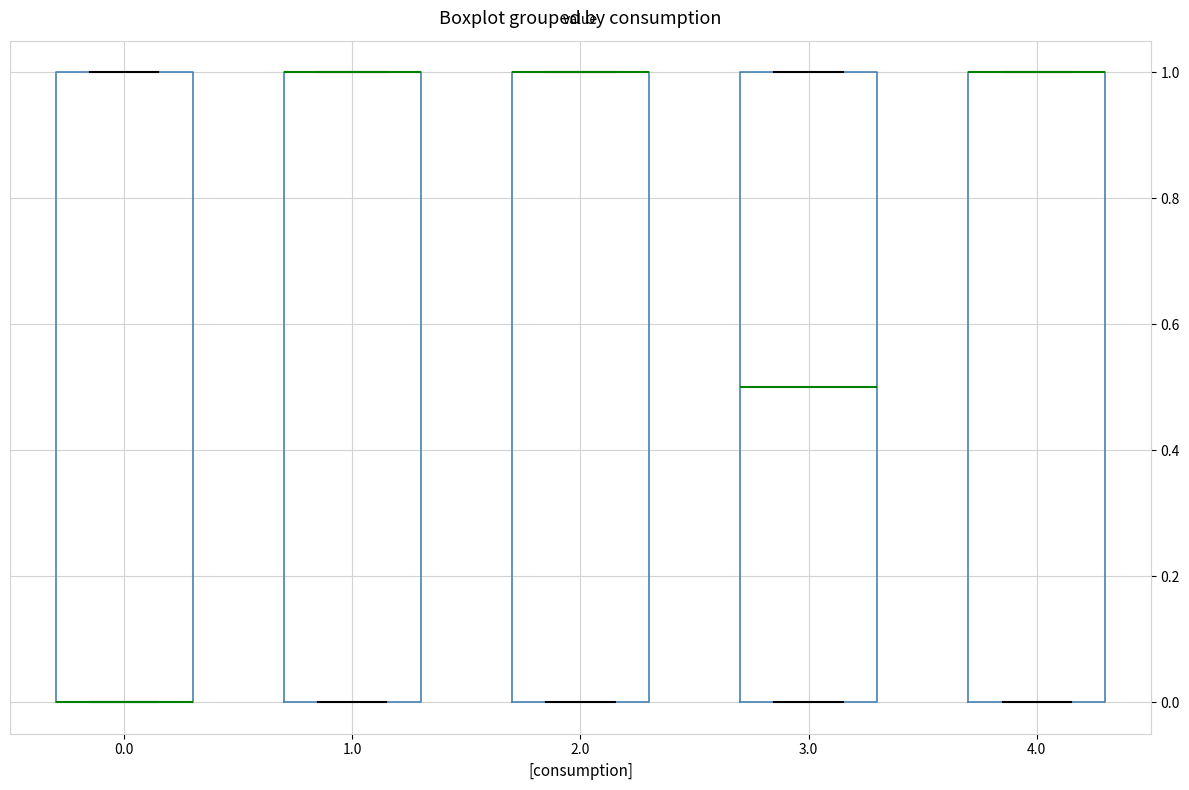

Reading left to right, transcribe this box plot: for each box, give where its median line is, the range the box spans, and where its two whiskers end, as read against the y-axis. The values are not printed on the chart, so give them approximately, as read against the axis.

0.0: median 0.0 (drawn on the box's lower edge), box 0.0 to 1.0, whiskers 0.0 to 1.0
1.0: median 1.0 (drawn on the box's upper edge), box 0.0 to 1.0, whiskers 0.0 to 1.0
2.0: median 1.0 (drawn on the box's upper edge), box 0.0 to 1.0, whiskers 0.0 to 1.0
3.0: median 0.5, box 0.0 to 1.0, whiskers 0.0 to 1.0
4.0: median 1.0 (drawn on the box's upper edge), box 0.0 to 1.0, whiskers 0.0 to 1.0